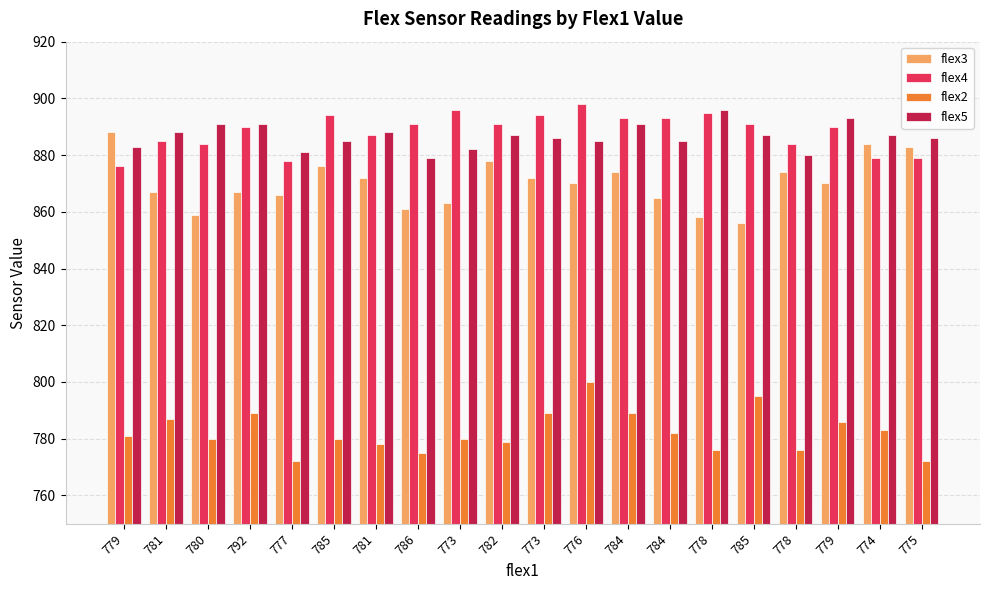

What is the label of the 9th bar from the left?

773